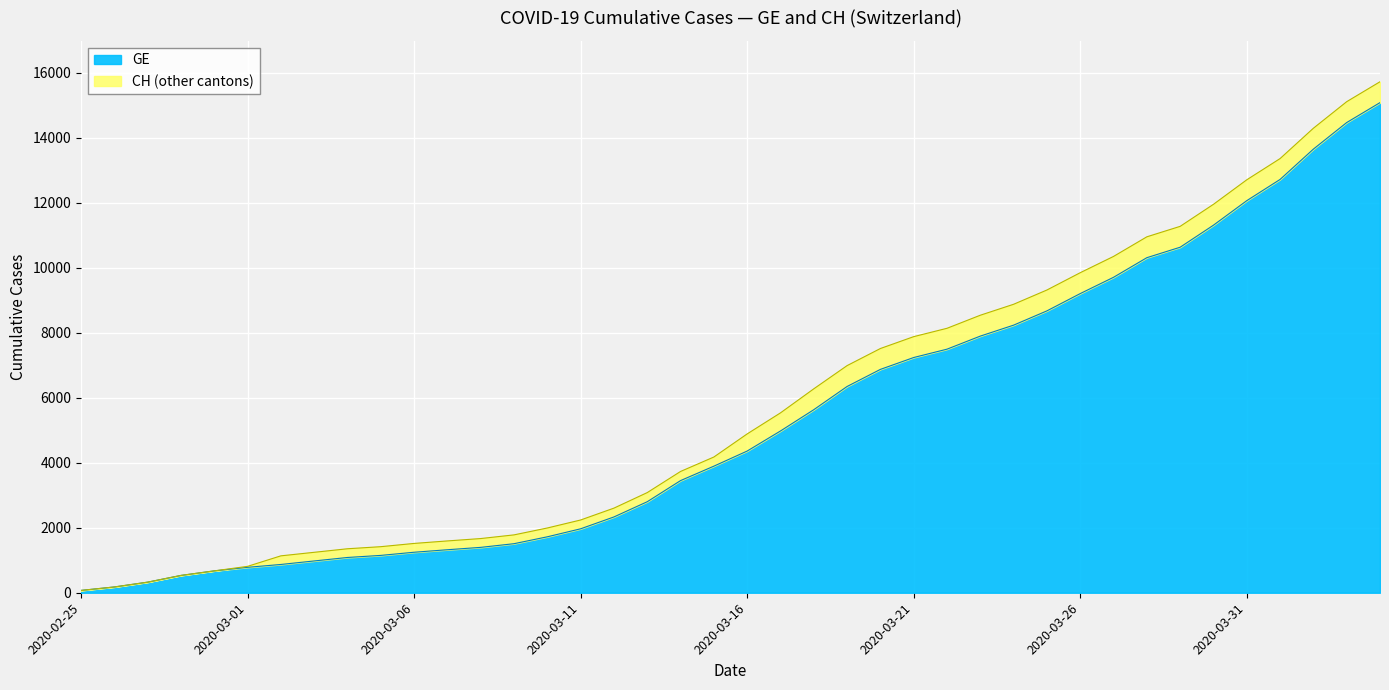

Reading left to right, list all the values displayed in this chart.

GE: 72	178	326	533	673	782	870	978	1085	1149	1246	1323	1396	1509	1721	1967	2332	2800	3450	3894	4359	4976	5631	6345	6871	7236	7493	7895	8232	8671	9203	9704	10307	10629	11307	12061	12714	13647	14464	15077
CH: 72	178	326	533	673	812	1135	1244	1353	1417	1517	1594	1667	1780	1992	2238	2603	3081	3731	4175	4886	5533	6273	6987	7513	7878	8135	8537	8874	9313	9845	10346	10949	11271	11949	12703	13356	14289	15106	15719